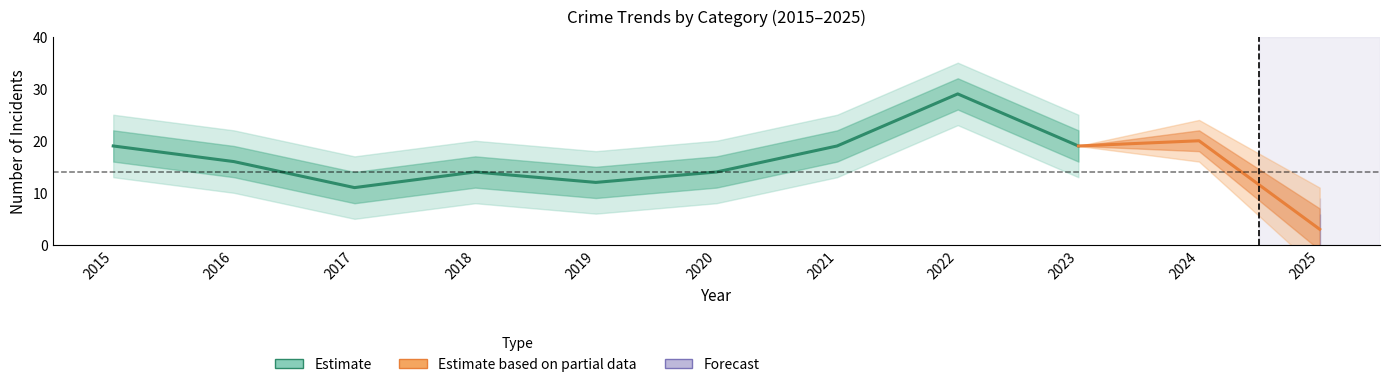

At how many categories does at least one series exceed 2?

11